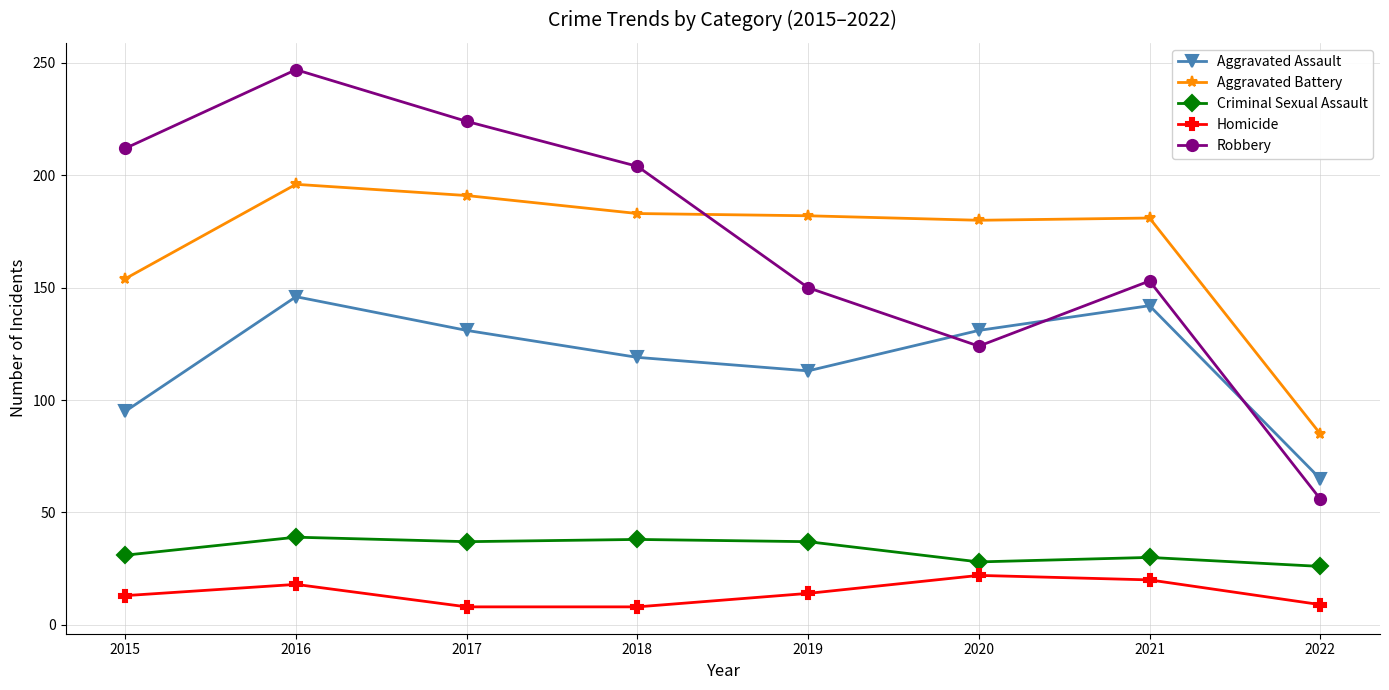

At which category does Robbery reach its first local peak?

2016